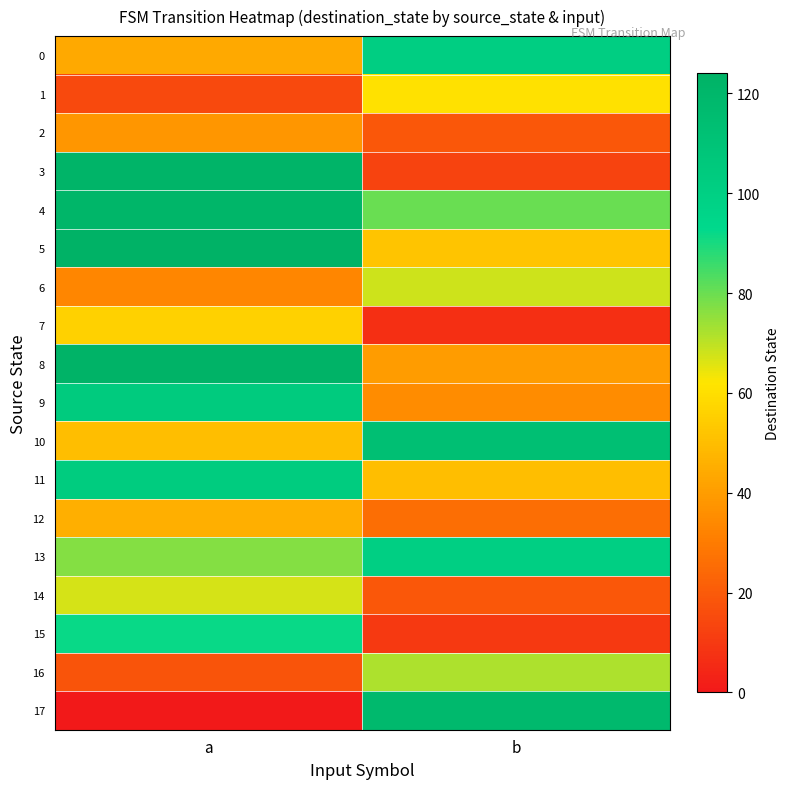

What is the total value across all series at a?

1233